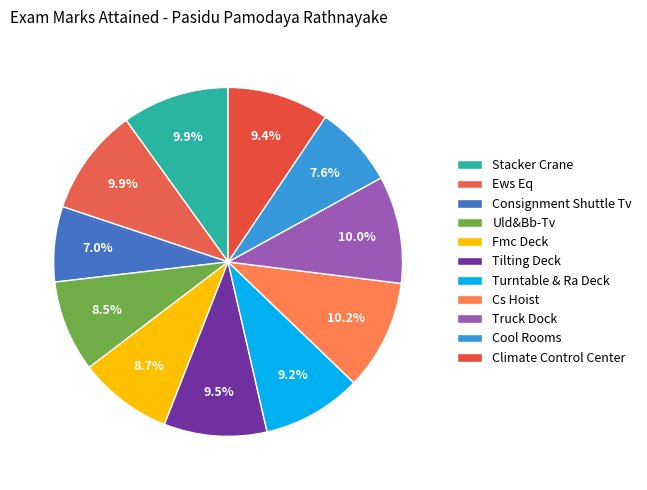

How many slices are in this pie chart?

11